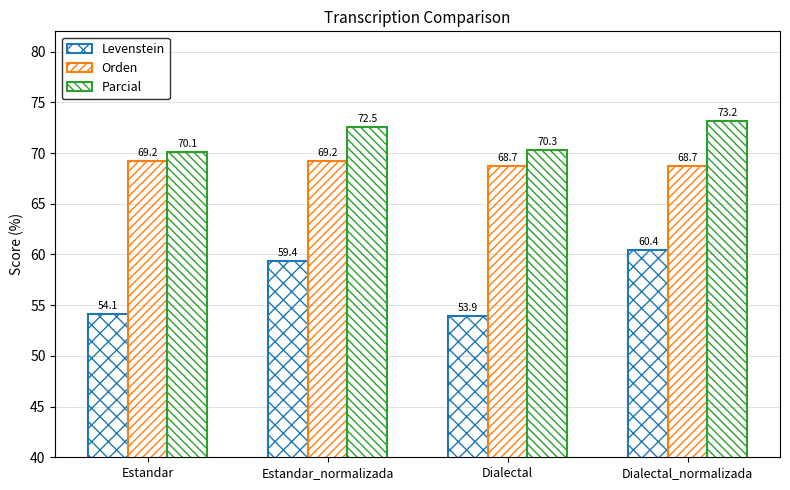

How many series are shown in this chart?

3